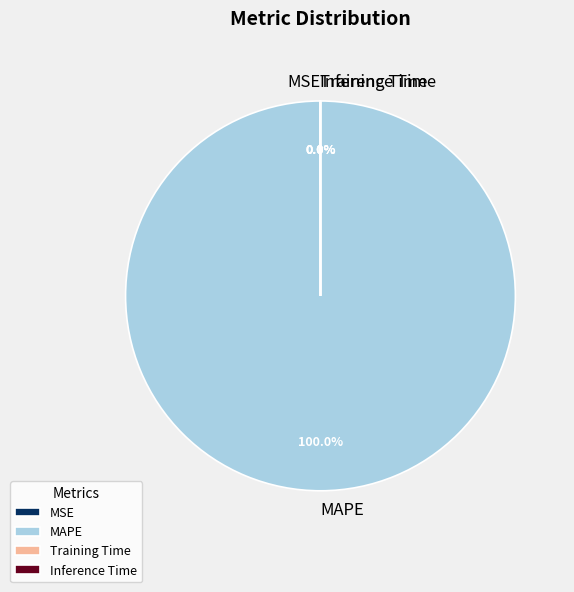

Which slice represents more than half of the pie?

MAPE